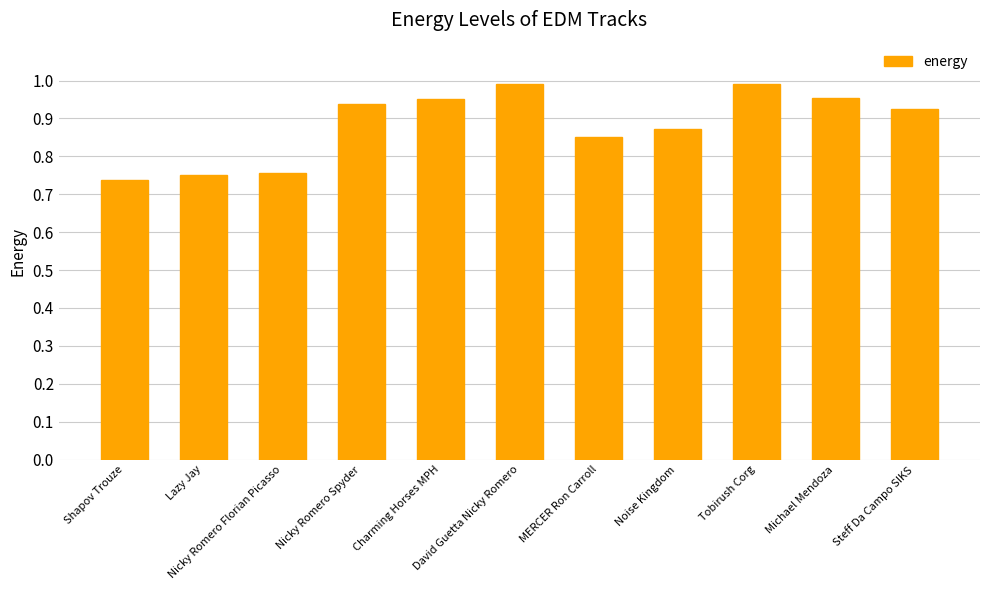

What is the difference between the second highest and second lowest values?

0.2